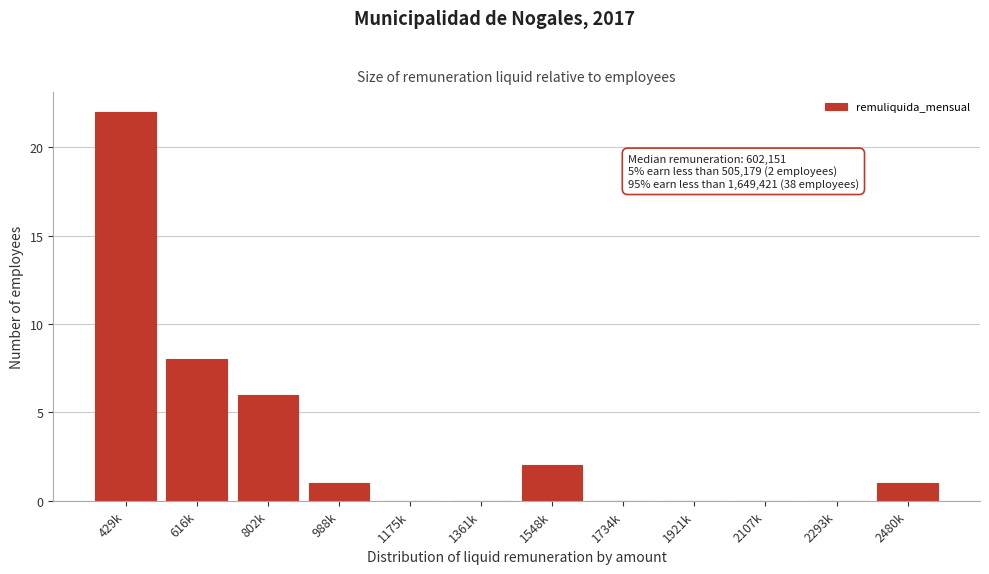

Reading left to right, list all the values displayed in this chart.

429k=22	616k=8	802k=6	988k=1	1175k=0	1361k=0	1548k=2	1734k=0	1921k=0	2107k=0	2293k=0	2480k=1